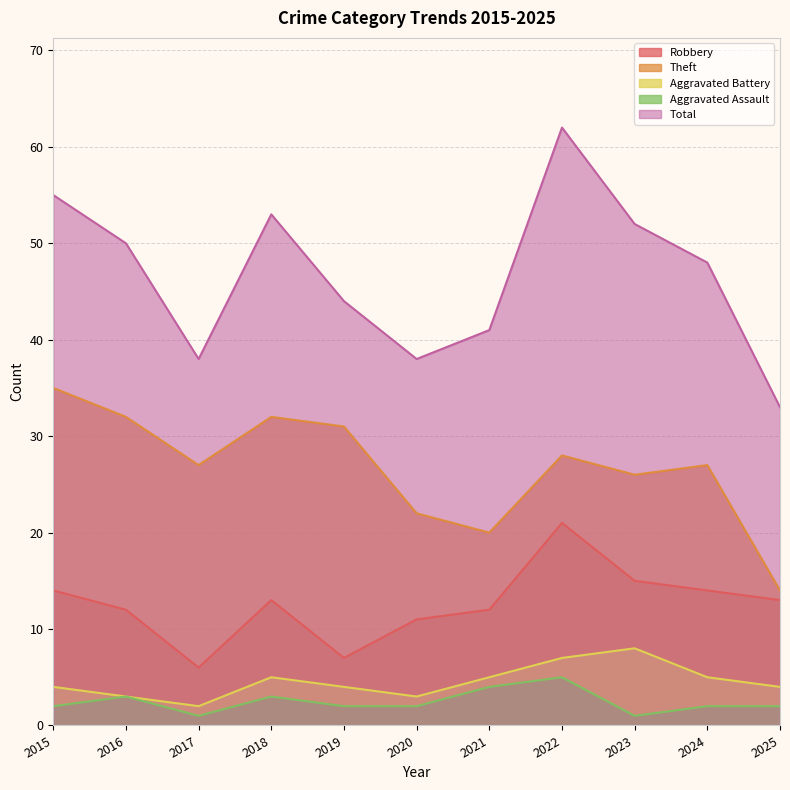

Which series changed the most between 2019 and 2022?

Total